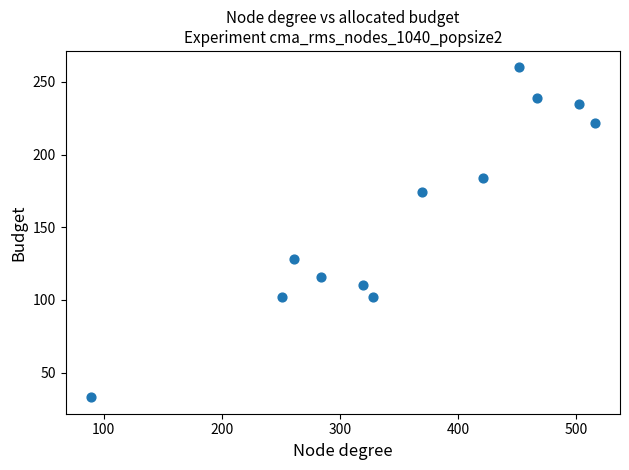

What is the range of Y values (max minus min)?

227